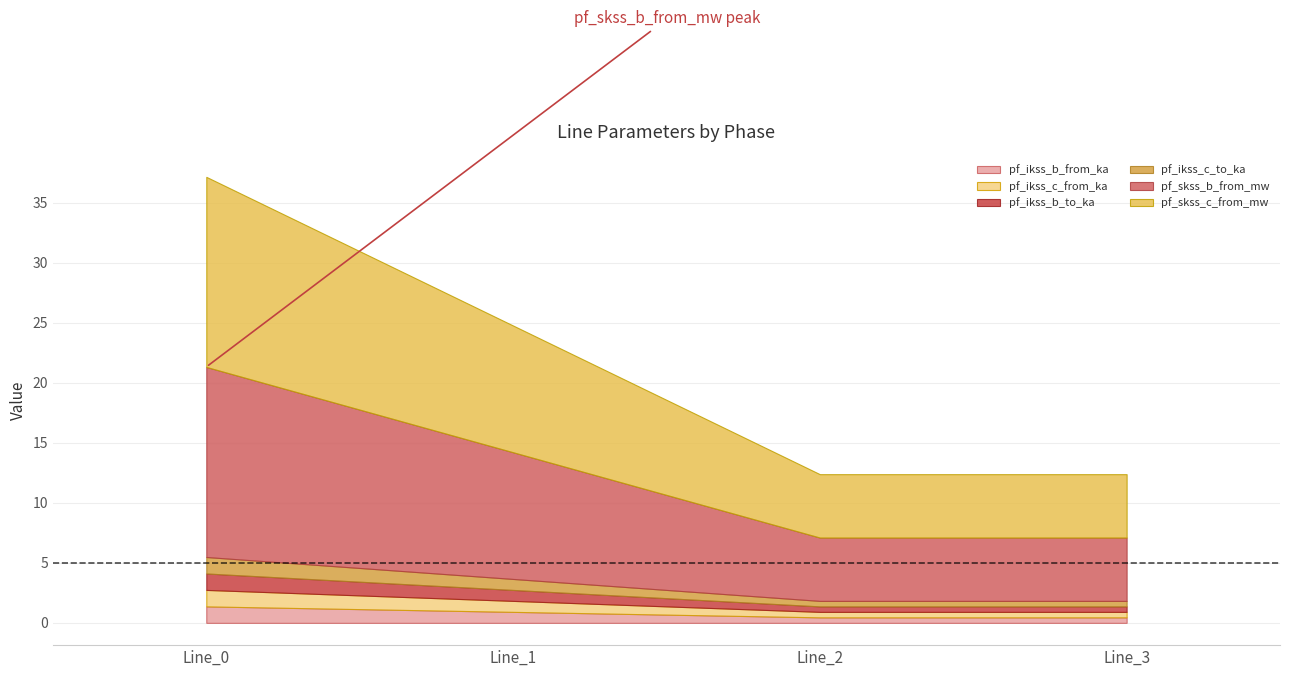

What is the difference between the second highest and second lowest values in the pf_skss_b_from_mw series?

5.3